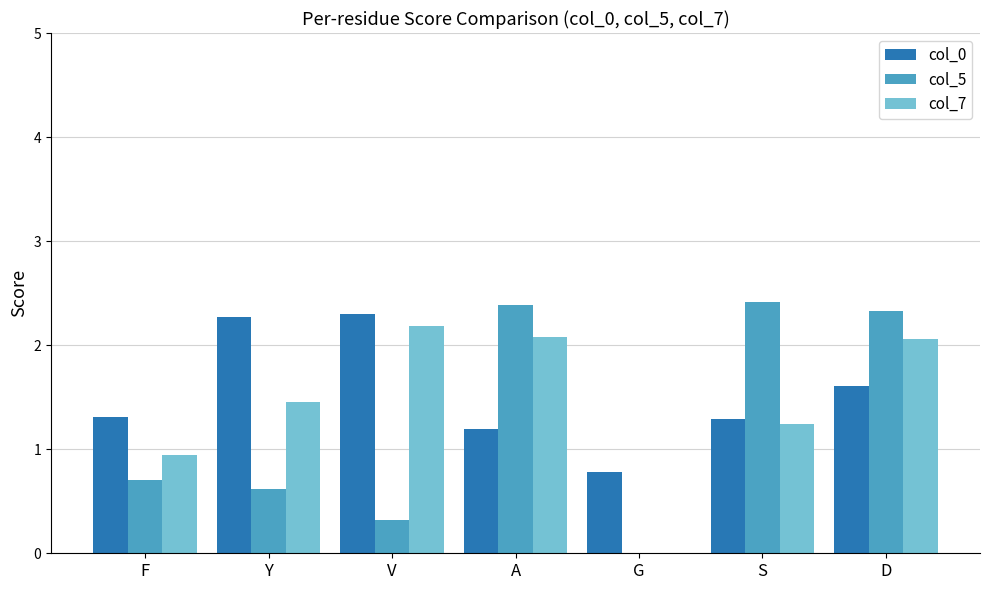

What is the sum of all col_7 values?

10.0